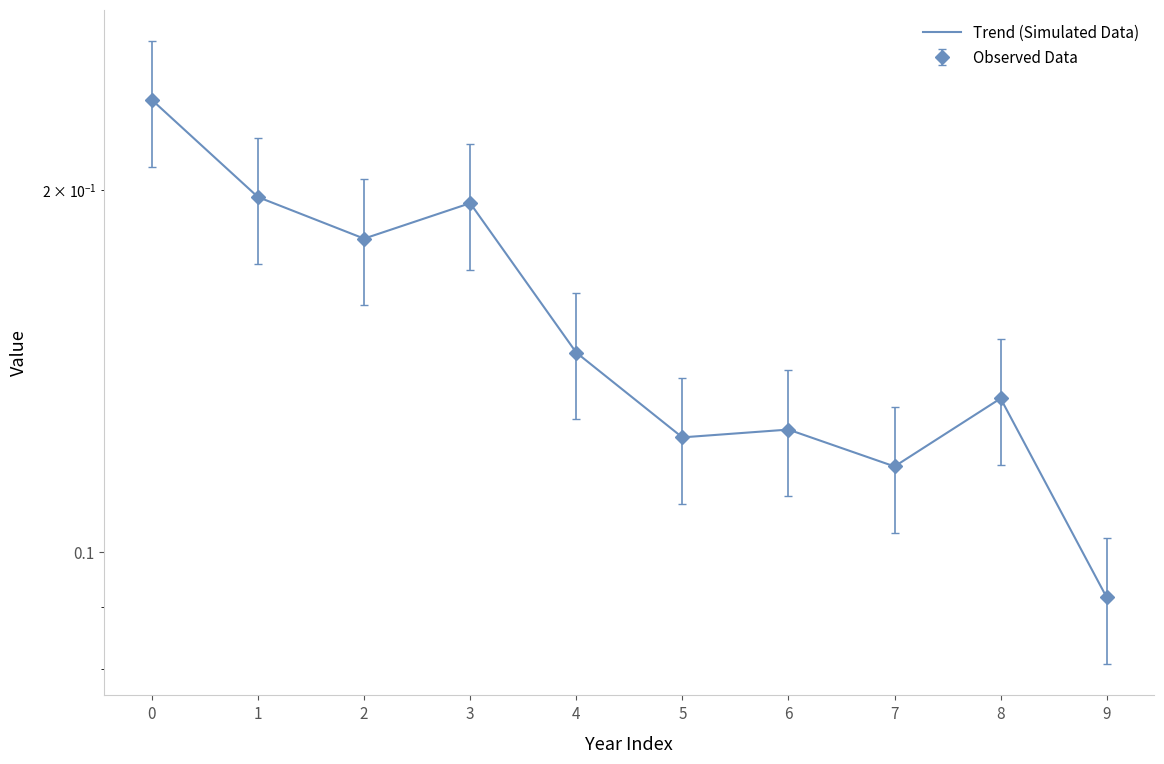

Which label corresponds to the smallest value in the chart?

9